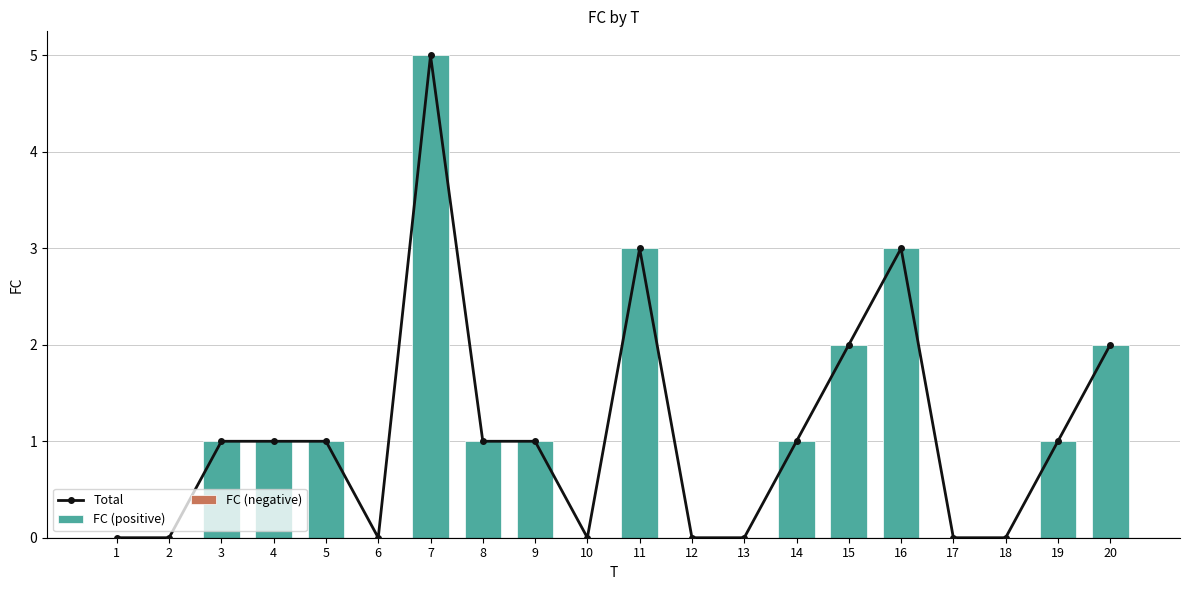

Which series has the largest total across all categories?

Total